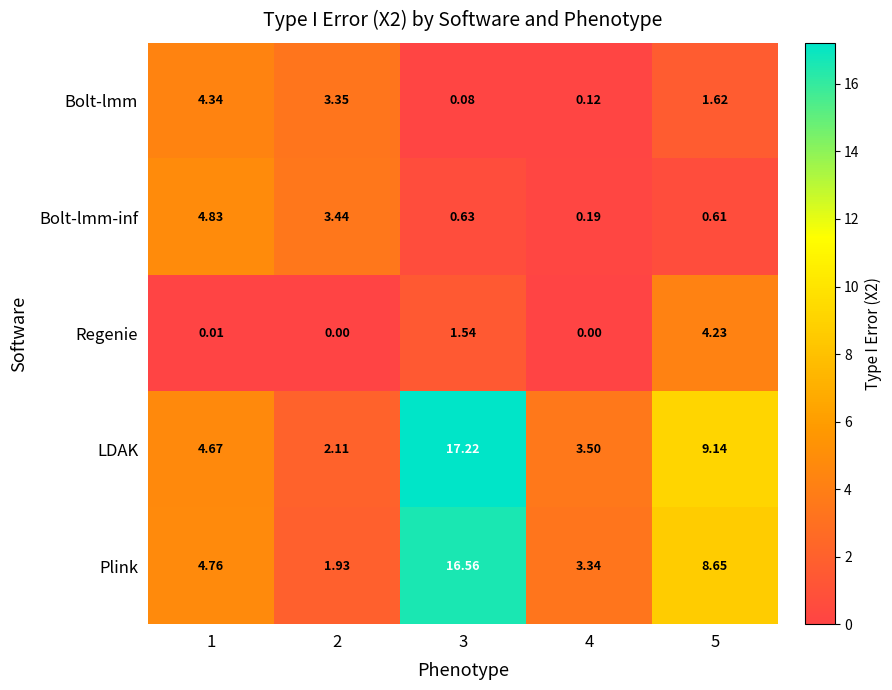

Which series changed the most between 1 and 2?

Plink